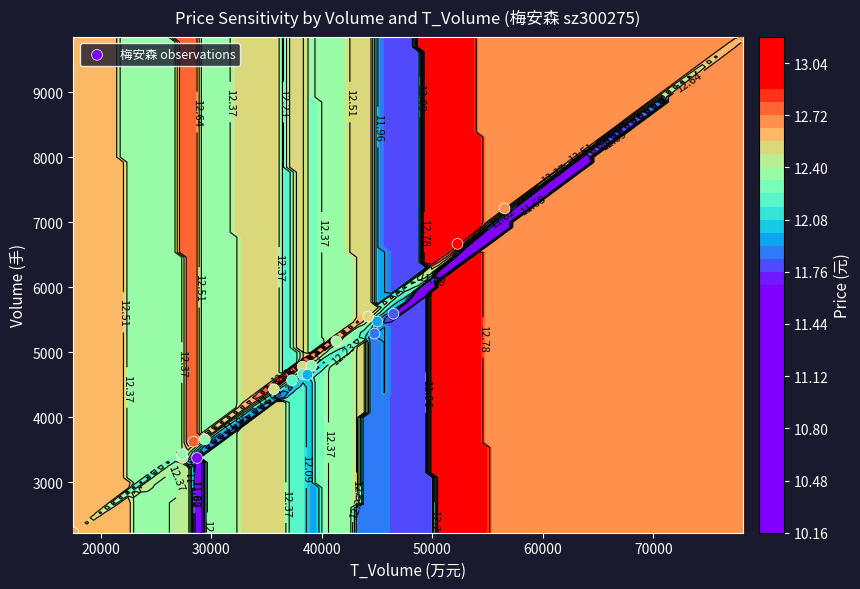

How many distinct data groups are displayed?

1